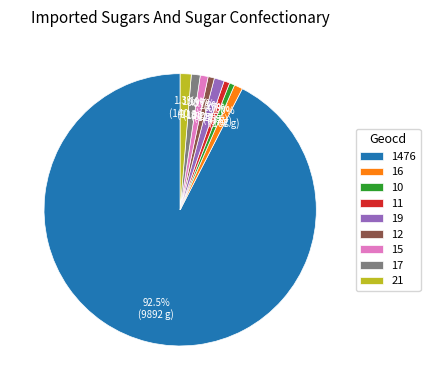

What is the largest slice in the pie chart?

1476